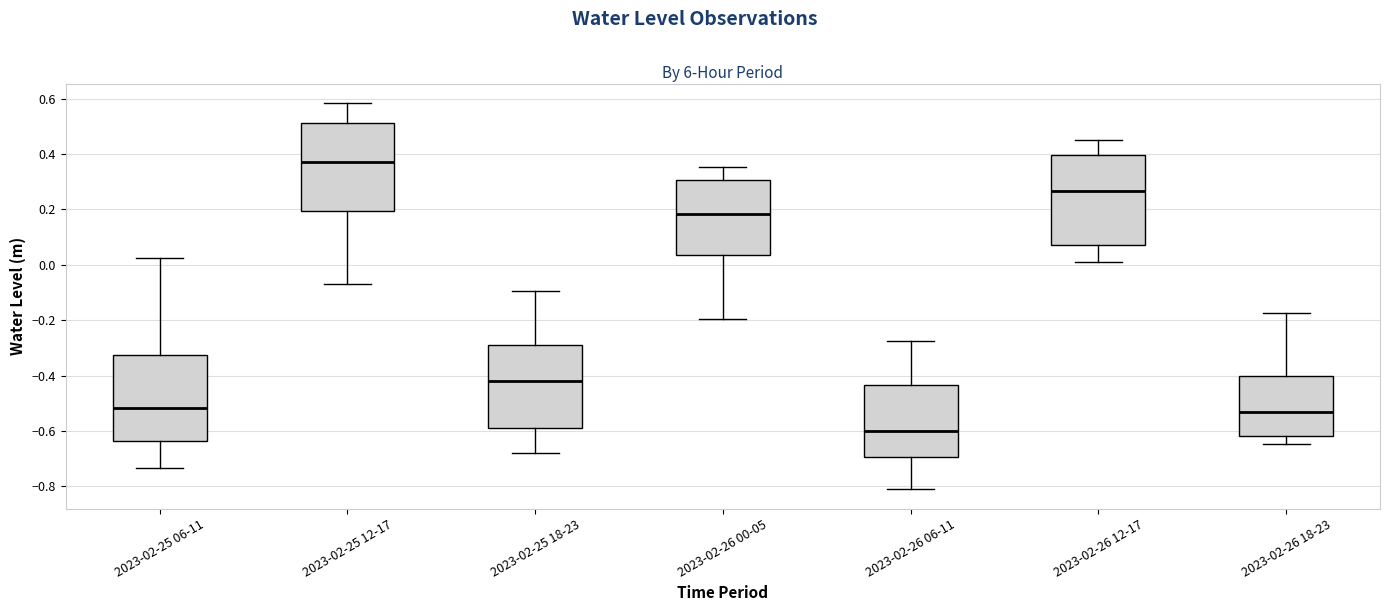

Reading left to right, read every box against the y-axis: the position of its median line, the range the box covers, and the ends of its whiskers. The values are not printed on the chart, so give them approximately, as read against the axis.

2023-02-25 06-11: median -0.52, box -0.64 to -0.32, whiskers -0.74 to 0.02
2023-02-25 12-17: median 0.38, box 0.20 to 0.52, whiskers -0.06 to 0.58
2023-02-25 18-23: median -0.42, box -0.58 to -0.28, whiskers -0.68 to -0.10
2023-02-26 00-05: median 0.18, box 0.04 to 0.30, whiskers -0.20 to 0.36
2023-02-26 06-11: median -0.60, box -0.70 to -0.44, whiskers -0.82 to -0.28
2023-02-26 12-17: median 0.26, box 0.08 to 0.40, whiskers 0.00 to 0.46
2023-02-26 18-23: median -0.54, box -0.62 to -0.40, whiskers -0.64 to -0.18